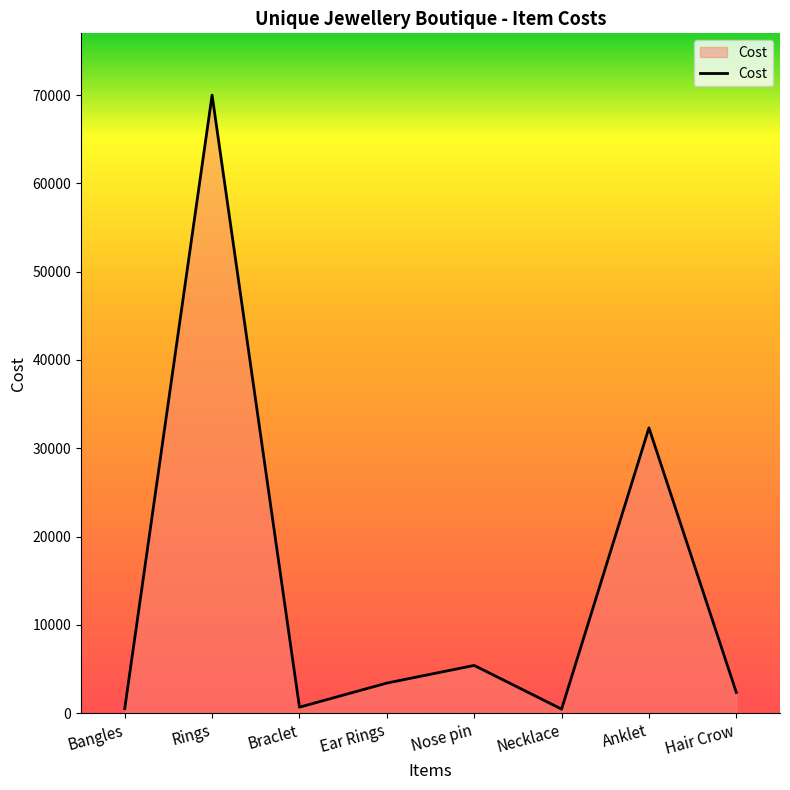

What is the change in value from Anklet to Hair Crow?

-29969